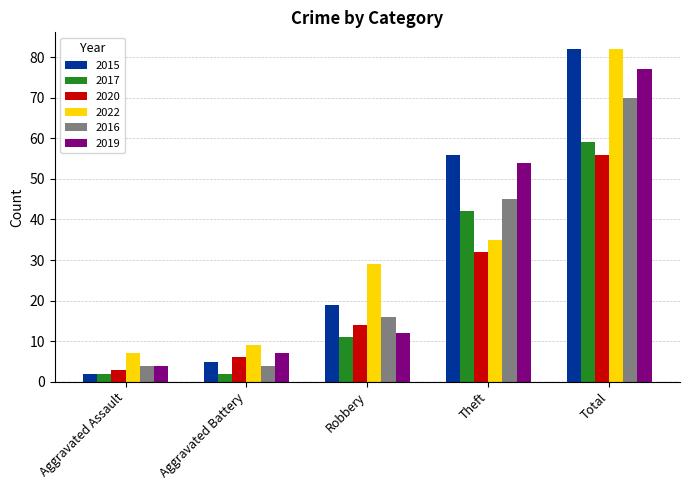

How many values in the 2020 series are below 14?

2